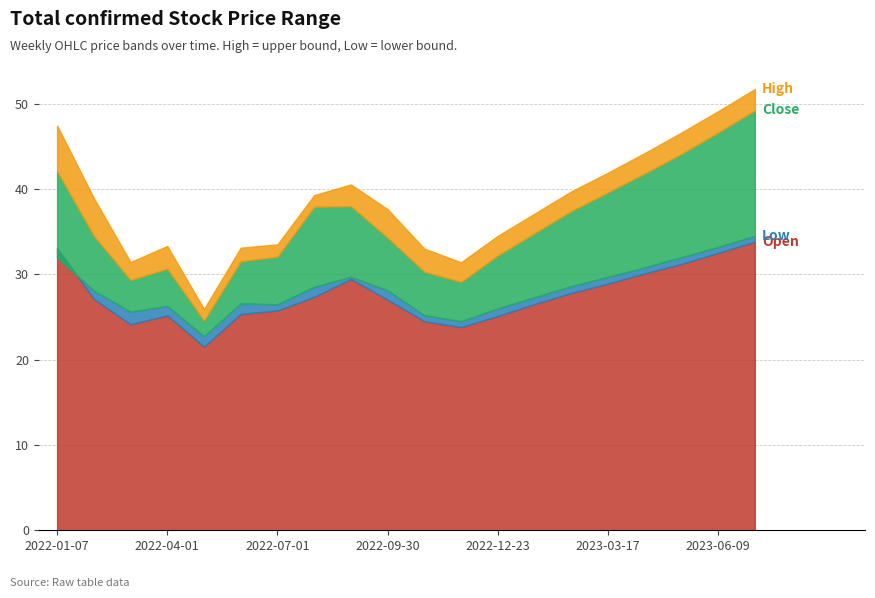

Is it true that High equals 37.2 at 2022-04-01?

False